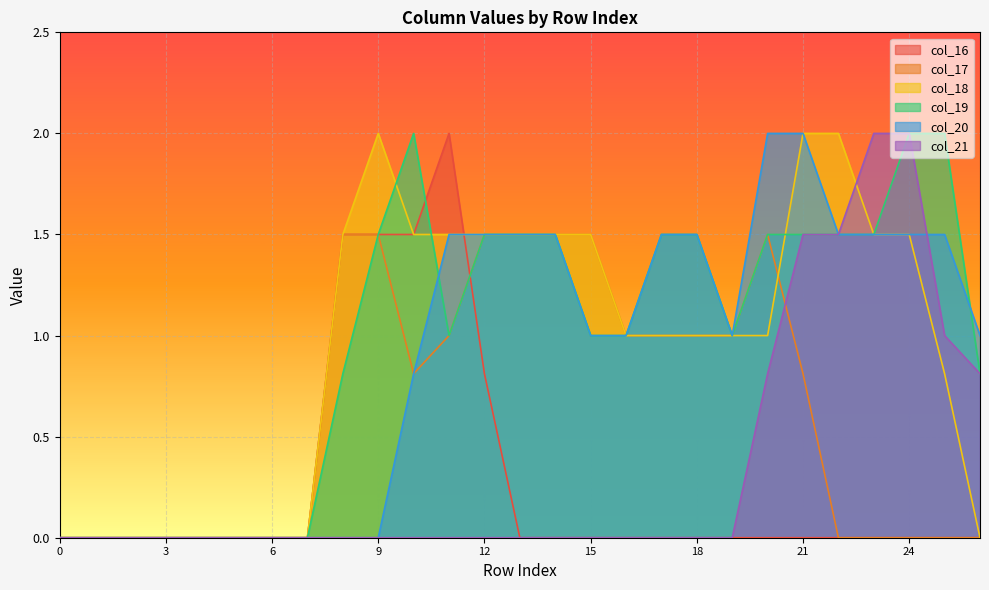

In col_20, how many points are lower than both neighbors (excluding endpoints)?

1